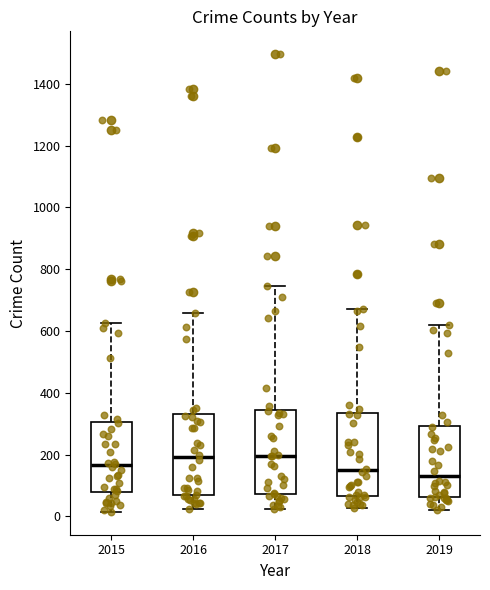

Where does the upper whisker of the box at x = 2019 end on the y-axis? The values are not printed on the chart, so give them approximately, as read against the axis.

620